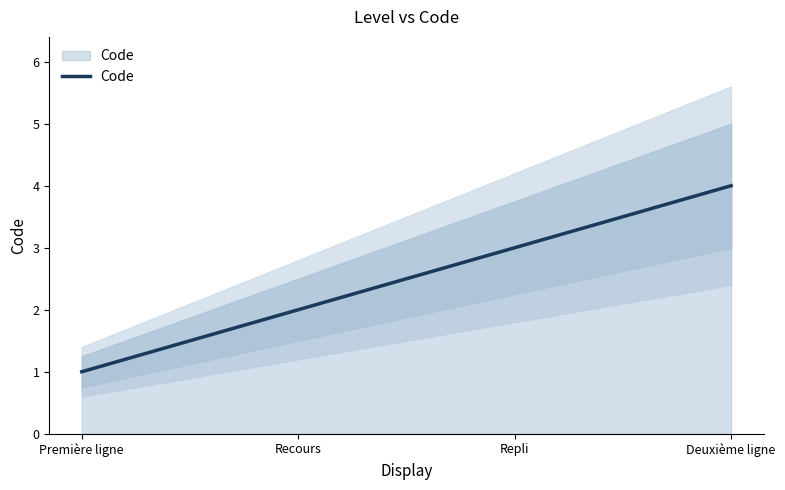

True or false: the data shows 2 at Recours.

True